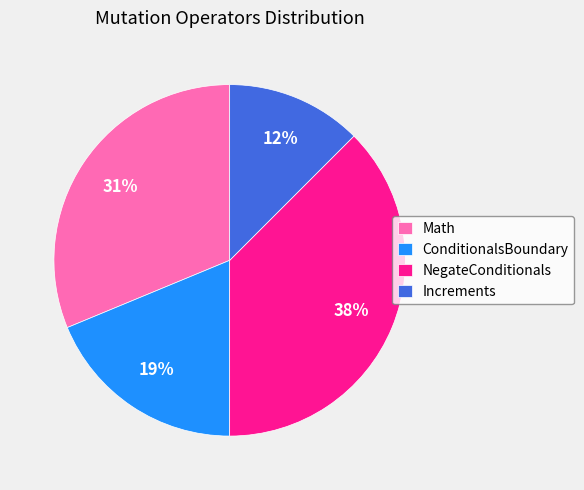

Do ConditionalsBoundary and Increments together represent more than half of the pie?

No